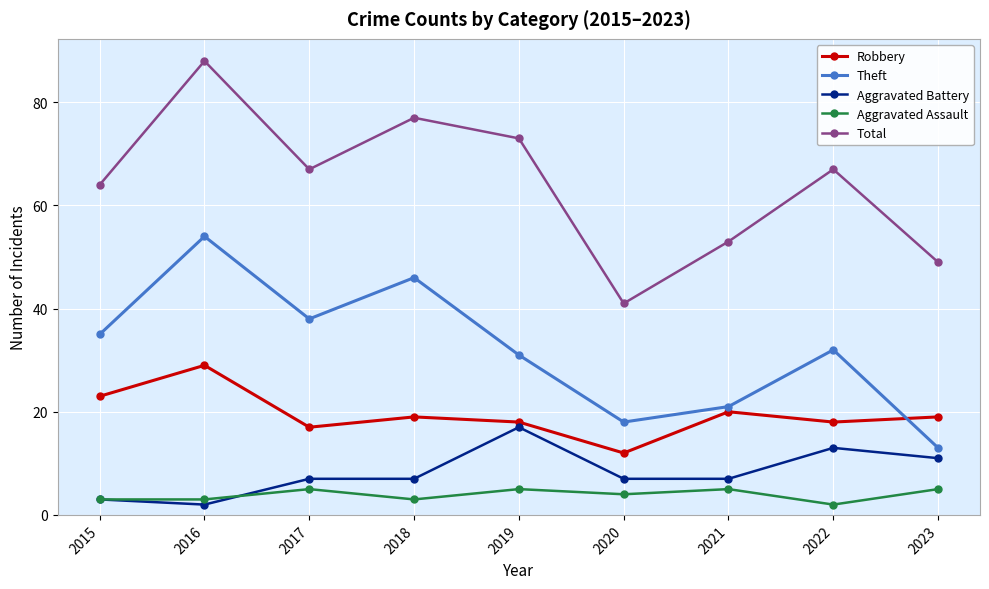

Reading left to right, extract all data points from this chart.

Robbery: 23	29	17	19	18	12	20	18	19
Theft: 35	54	38	46	31	18	21	32	13
Aggravated Battery: 3	2	7	7	17	7	7	13	11
Aggravated Assault: 3	3	5	3	5	4	5	2	5
Total: 64	88	67	77	73	41	53	67	49